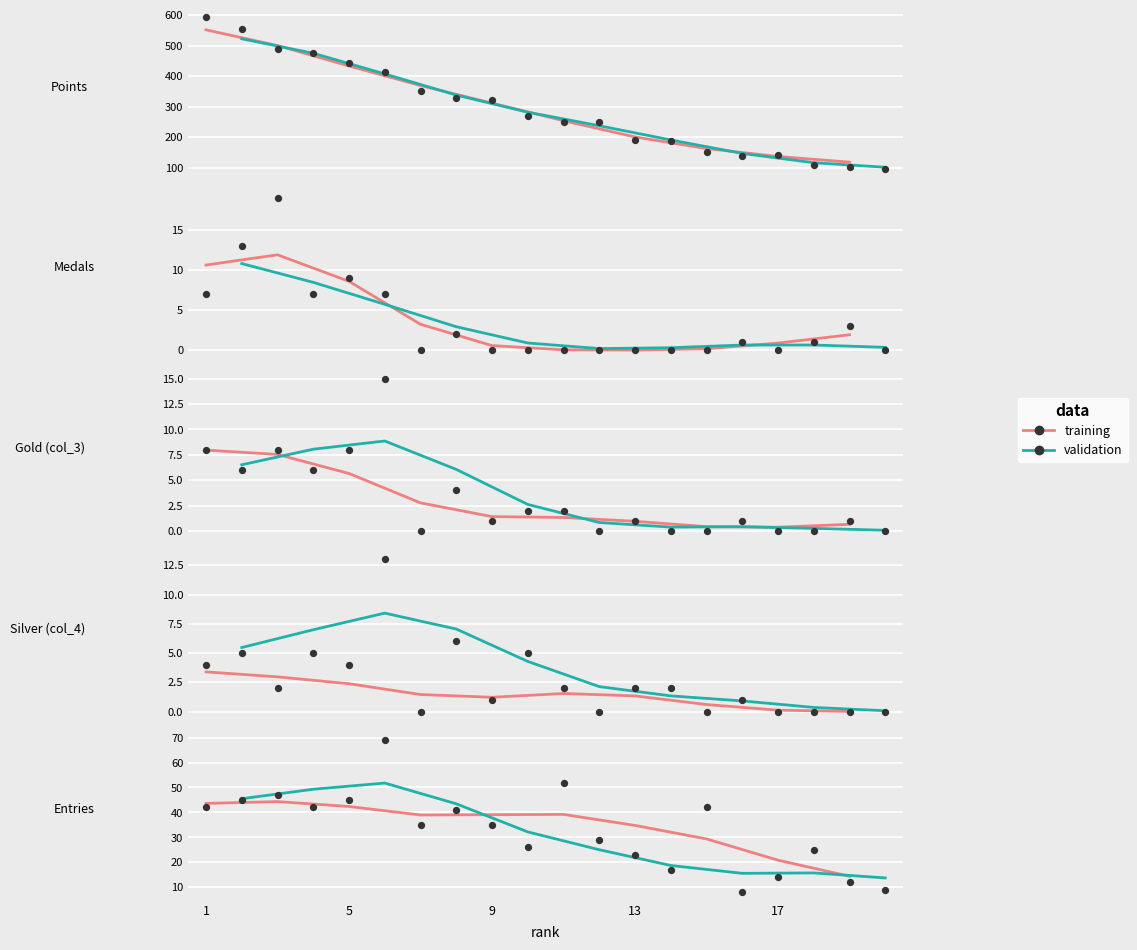

Is the value of validation at 5 greater than the value of training at 5?

Yes